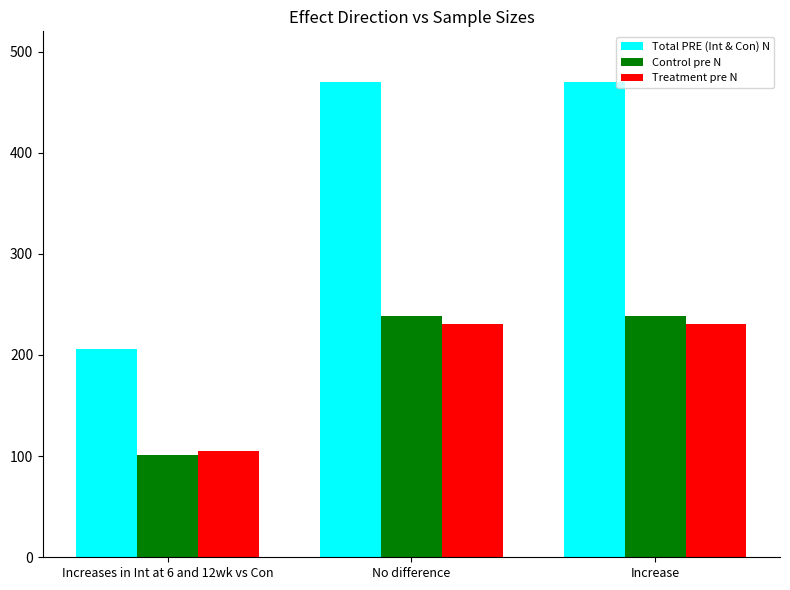

Is the value of Total PRE (Int & Con) N at No difference greater than the value of Treatment pre N at No difference?

Yes